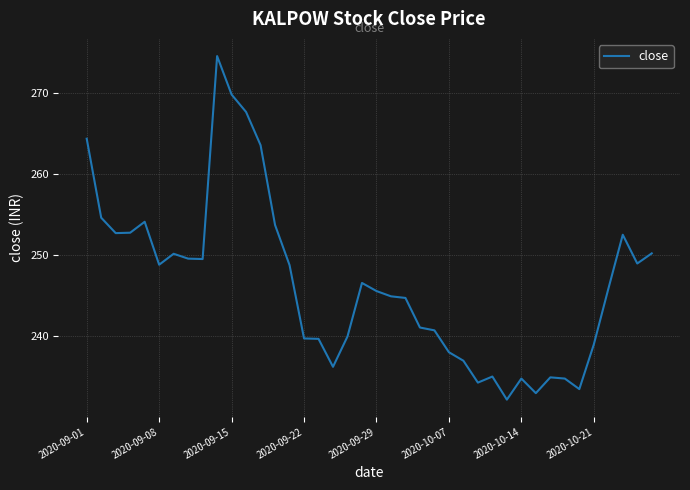

What is the difference between the maximum and minimum values?

42.4